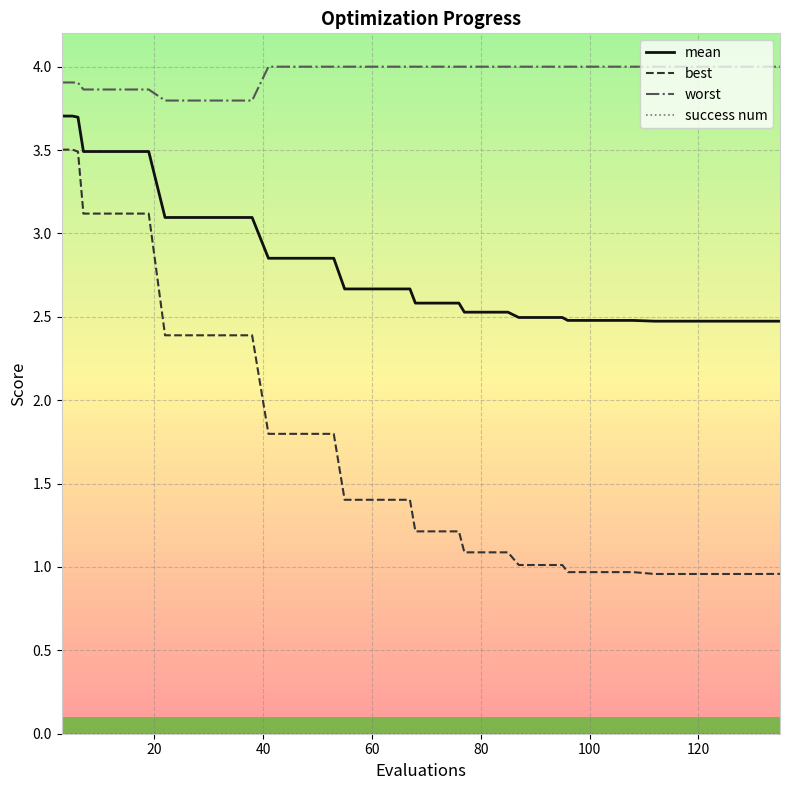

Which series has the largest total across all categories?

worst